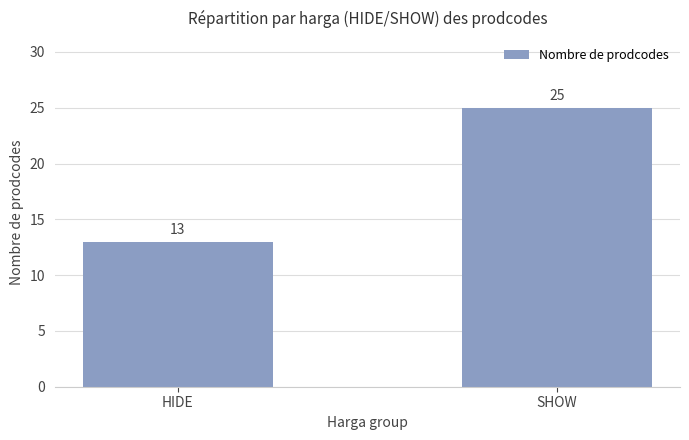

At which category does the chart reach its minimum across all series?

HIDE